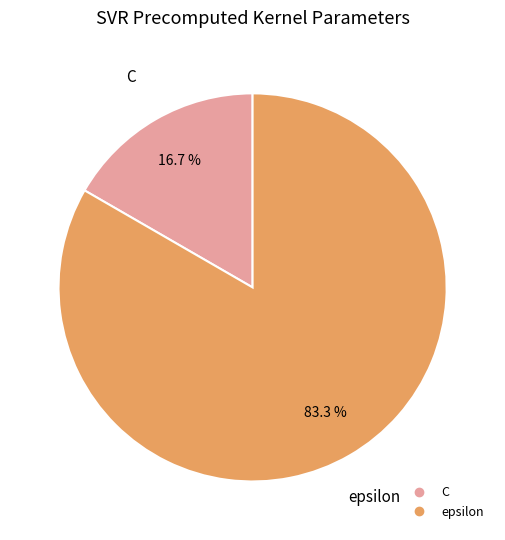

How many segments does this pie chart have?

2